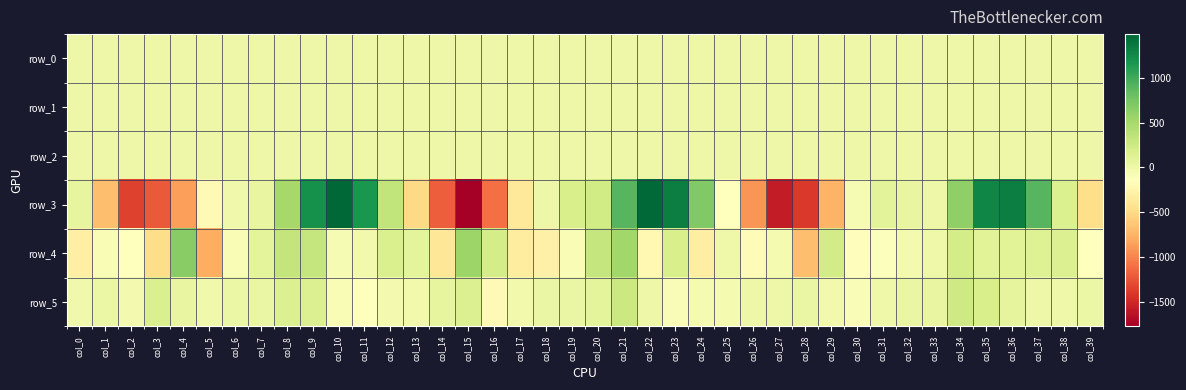

Which series has the largest total across all categories?

row_5